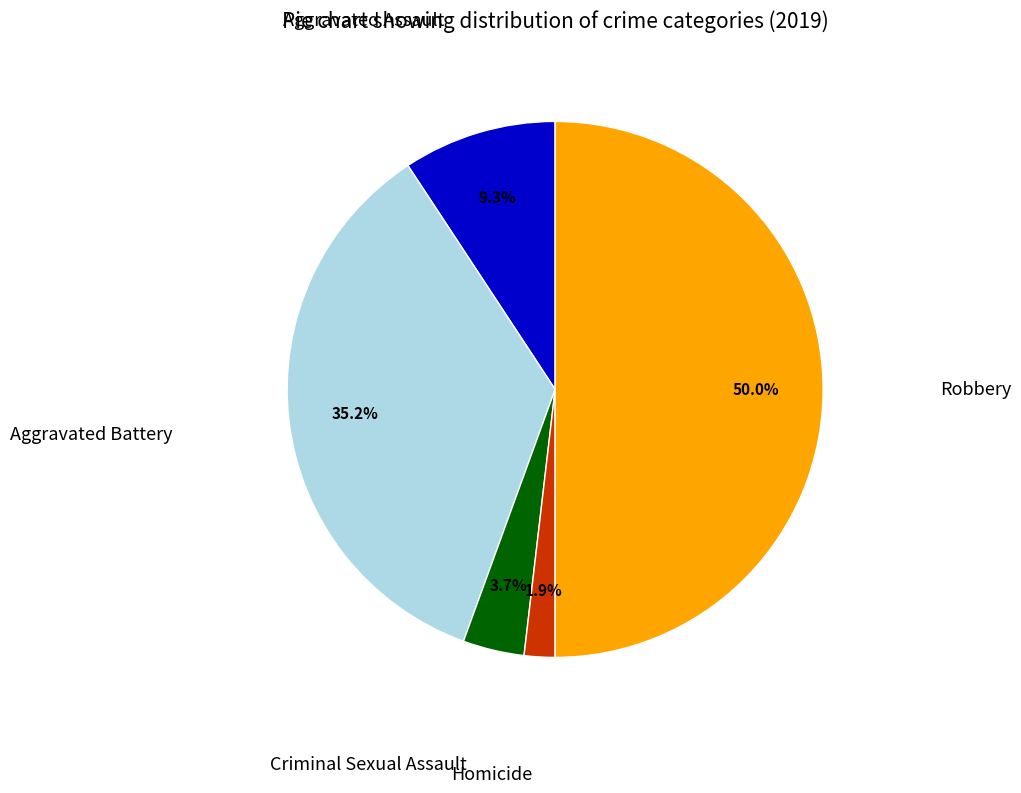

Count the number of slices in the pie.

5